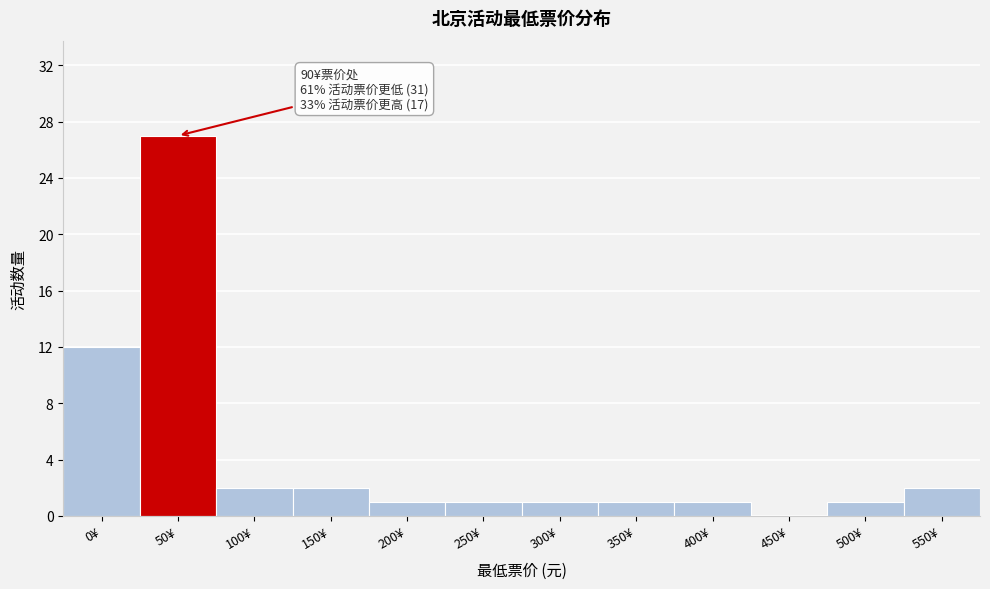

Reading left to right, transcribe all the data shown in this chart.

0¥=12	50¥=27	100¥=2	150¥=2	200¥=1	250¥=1	300¥=1	350¥=1	400¥=1	450¥=0	500¥=1	550¥=2